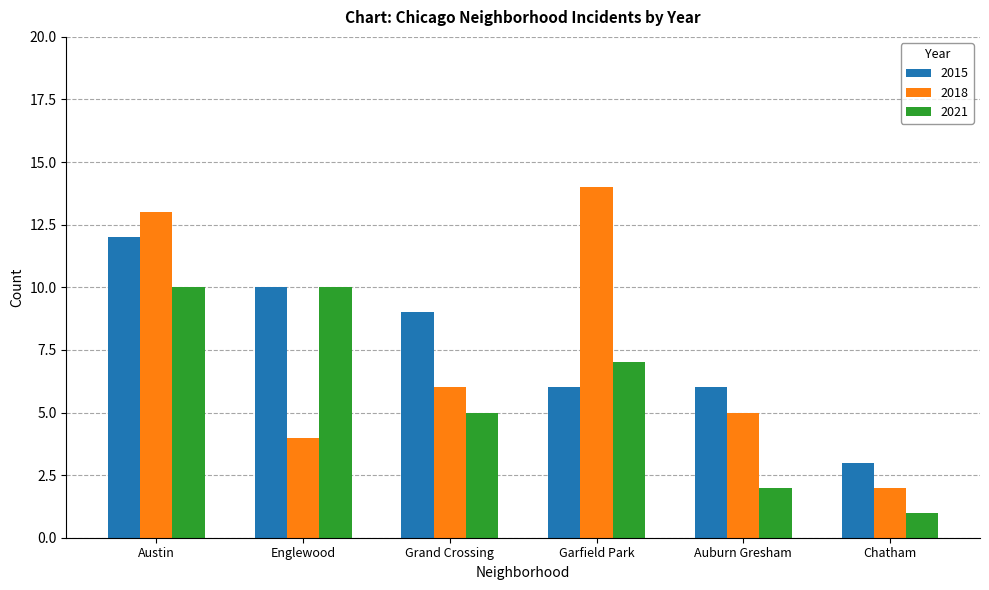

True or false: 2015 has a value of 9 at Garfield Park.

False